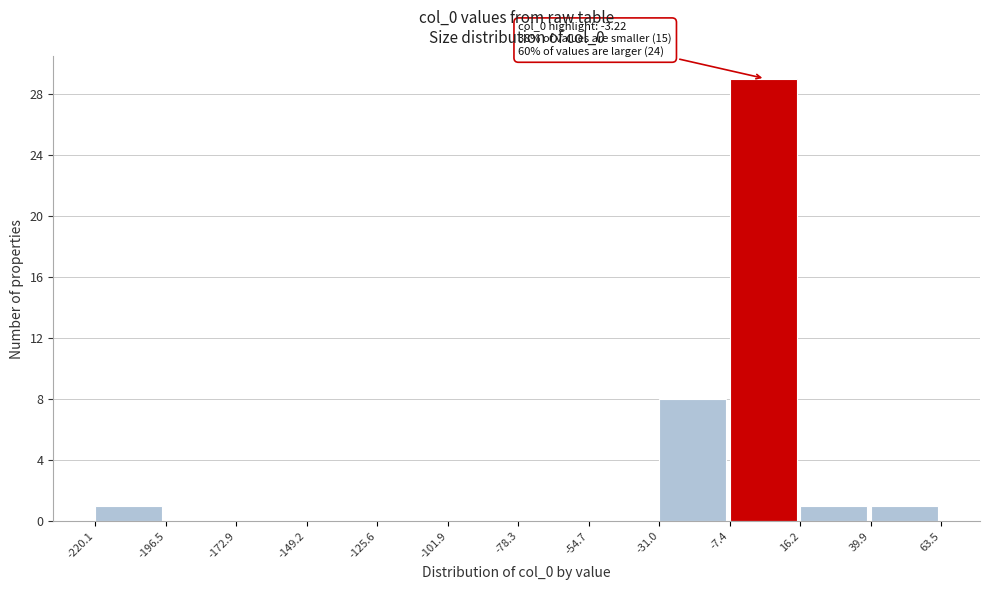

Which range on the x-axis has the tallest bar?

-7.4 to 16.2